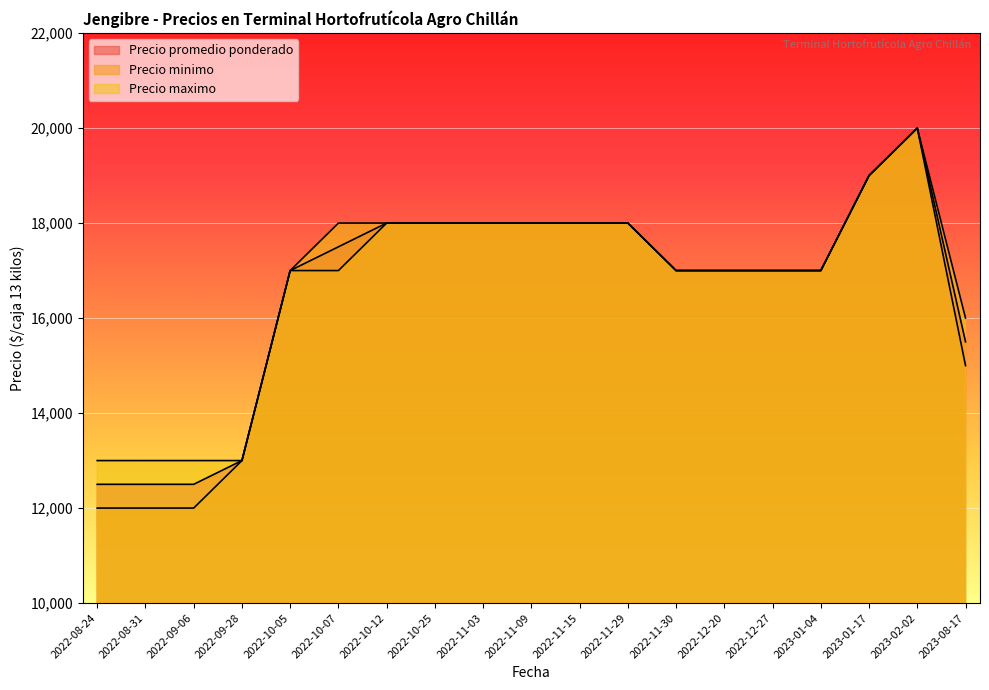

What is the difference between the Precio minimo values at 2023-08-17 and 2022-12-20?

2000